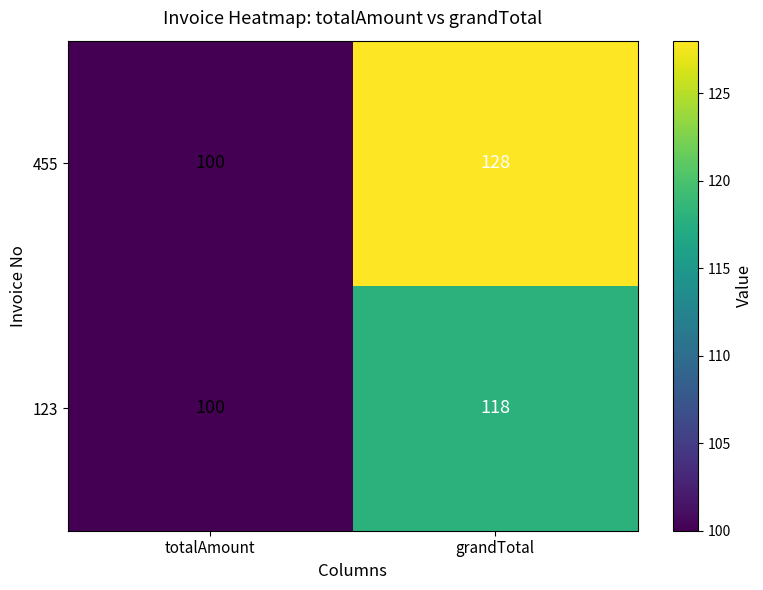

Rank the series at grandTotal from highest to lowest value.

455, 123